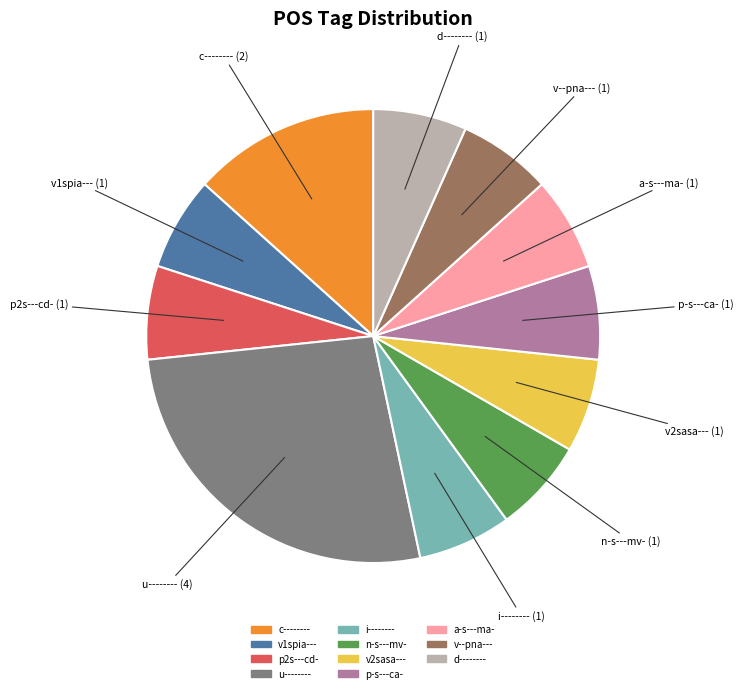

Is there a majority slice in this chart?

No